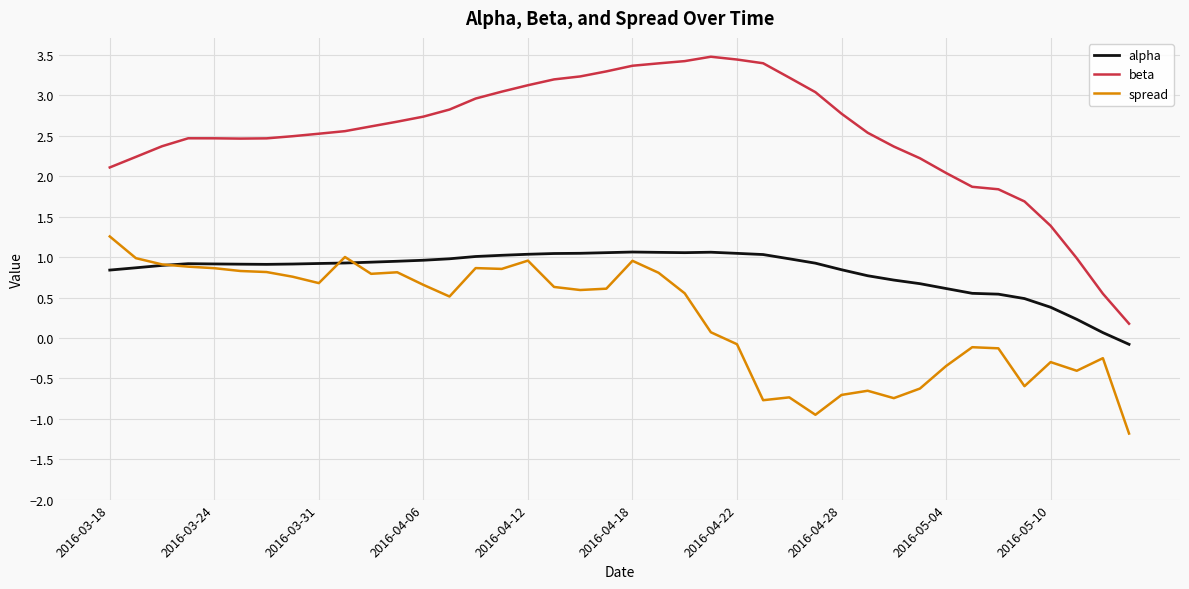

What is the smallest value displayed?

-1.2